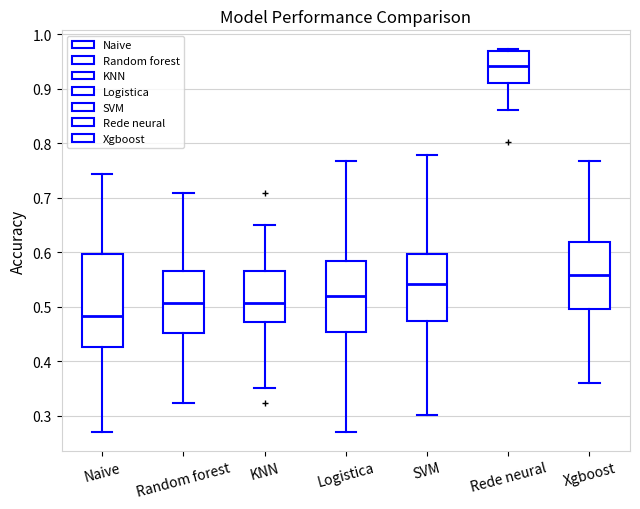

Which box has the lowest median line?

Naive